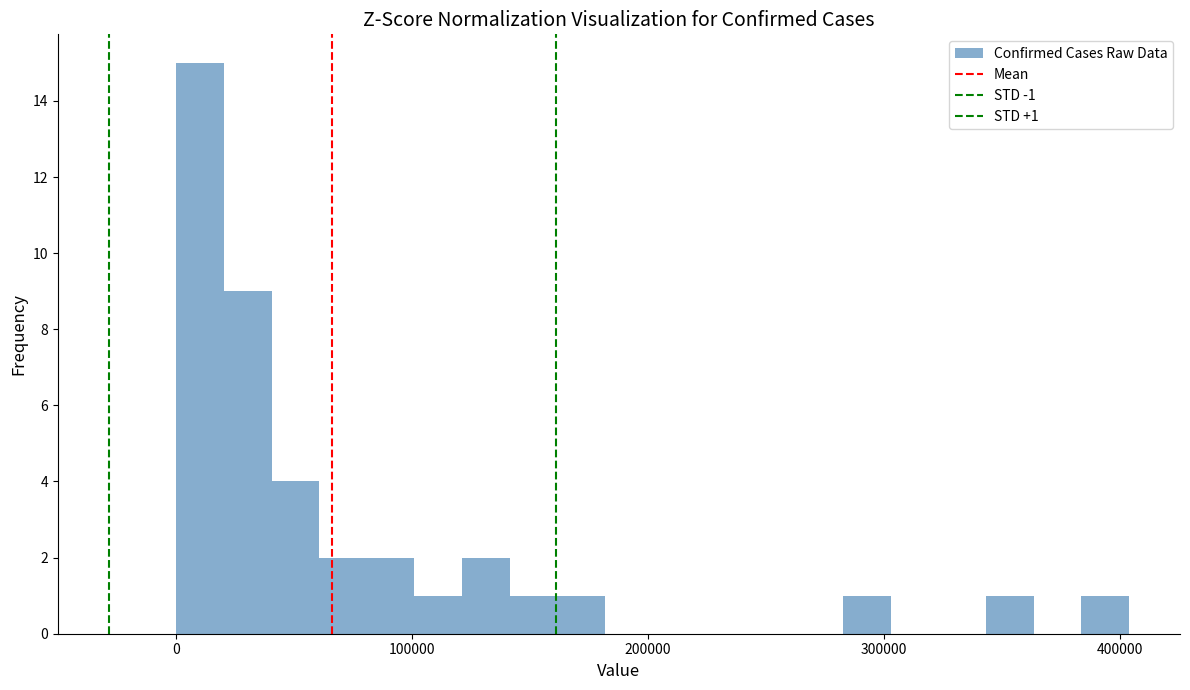

Read against the x-axis, roughly where is the centre of the tallest bar?

10000